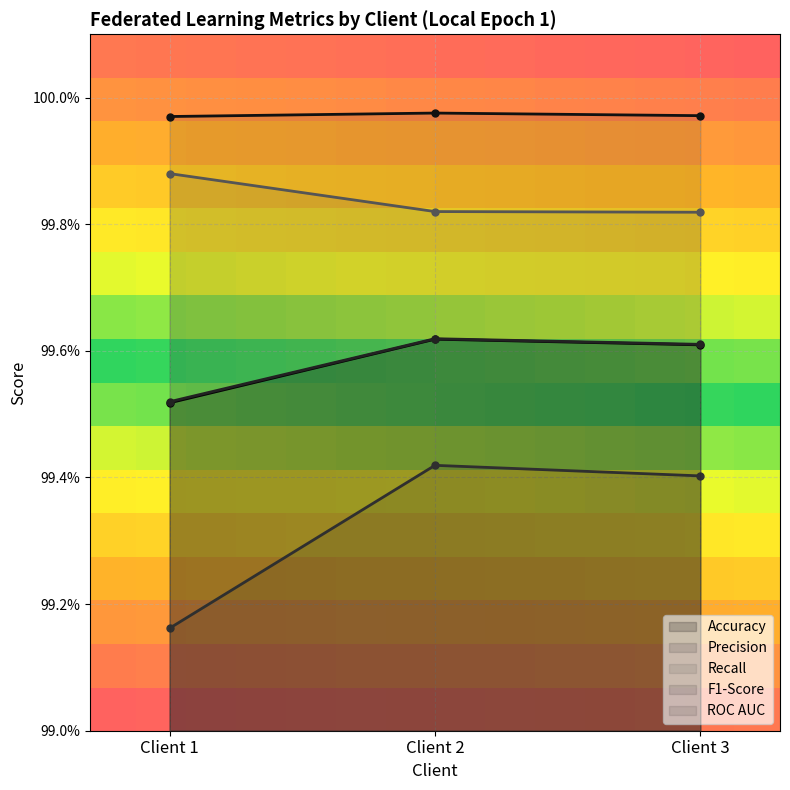

Which series has the widest spread of values?

Precision